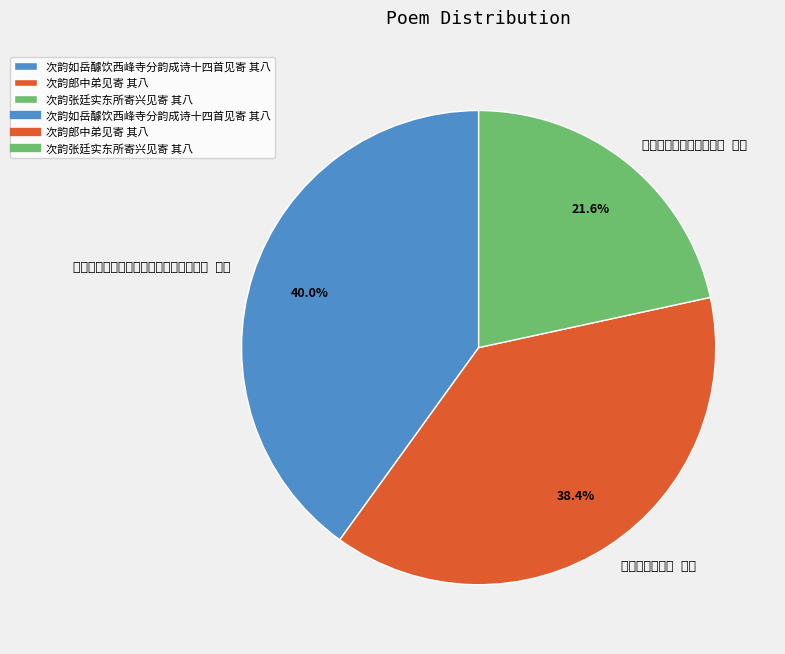

Is there a majority slice in this chart?

No